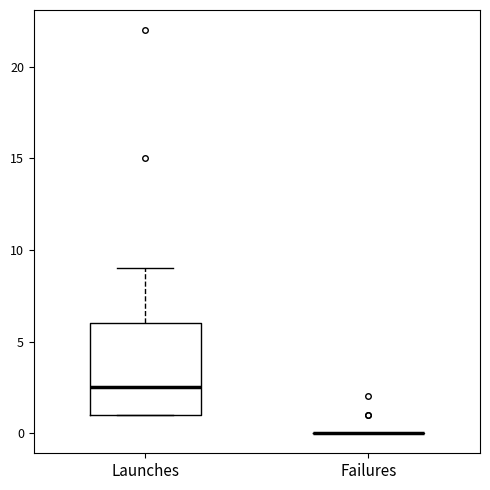

Reading left to right, transcribe this box plot: for each box, give where its median line is, the range the box spans, and where its two whiskers end, as read against the y-axis. The values are not printed on the chart, so give them approximately, as read against the axis.

Launches: median 2.5, box 1.0 to 6.0, whiskers 1.0 to 9.0
Failures: box collapsed to a line at 0.0, whiskers 0.0 to 0.0